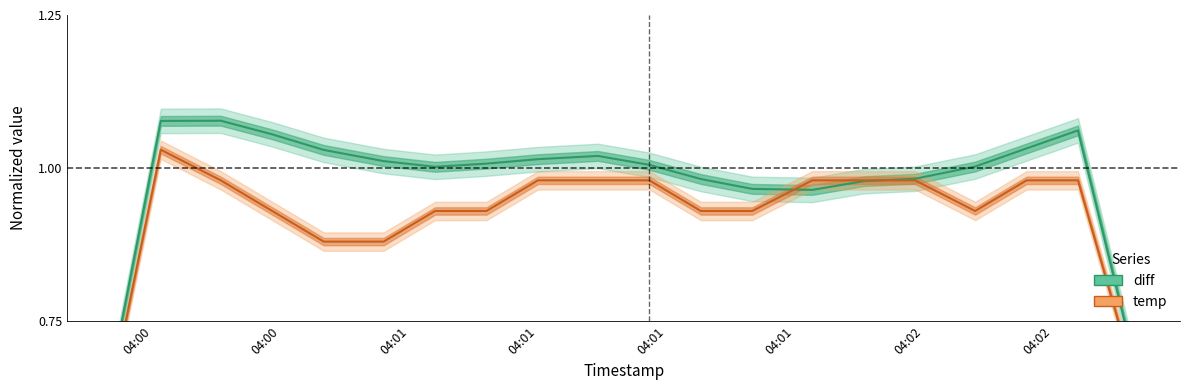

How many lines are shown in the chart?

2